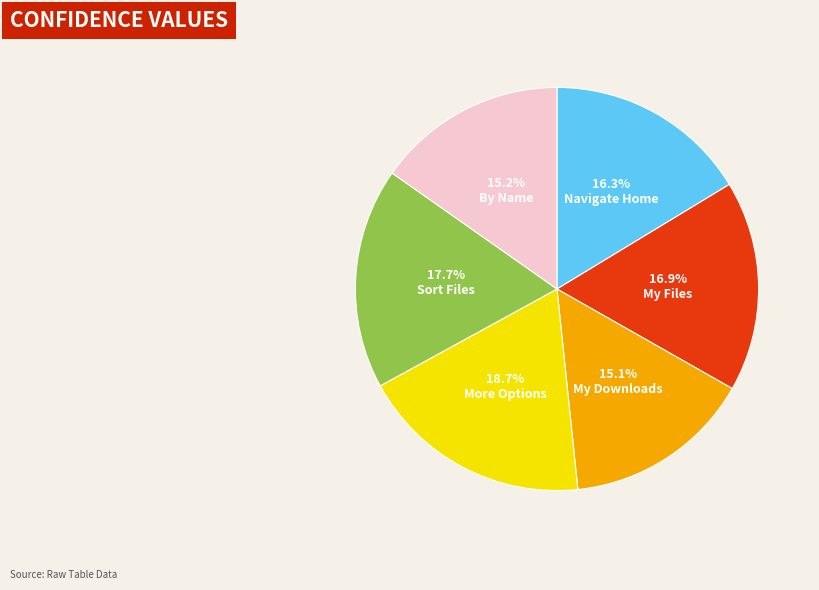

Is there a majority slice in this chart?

No